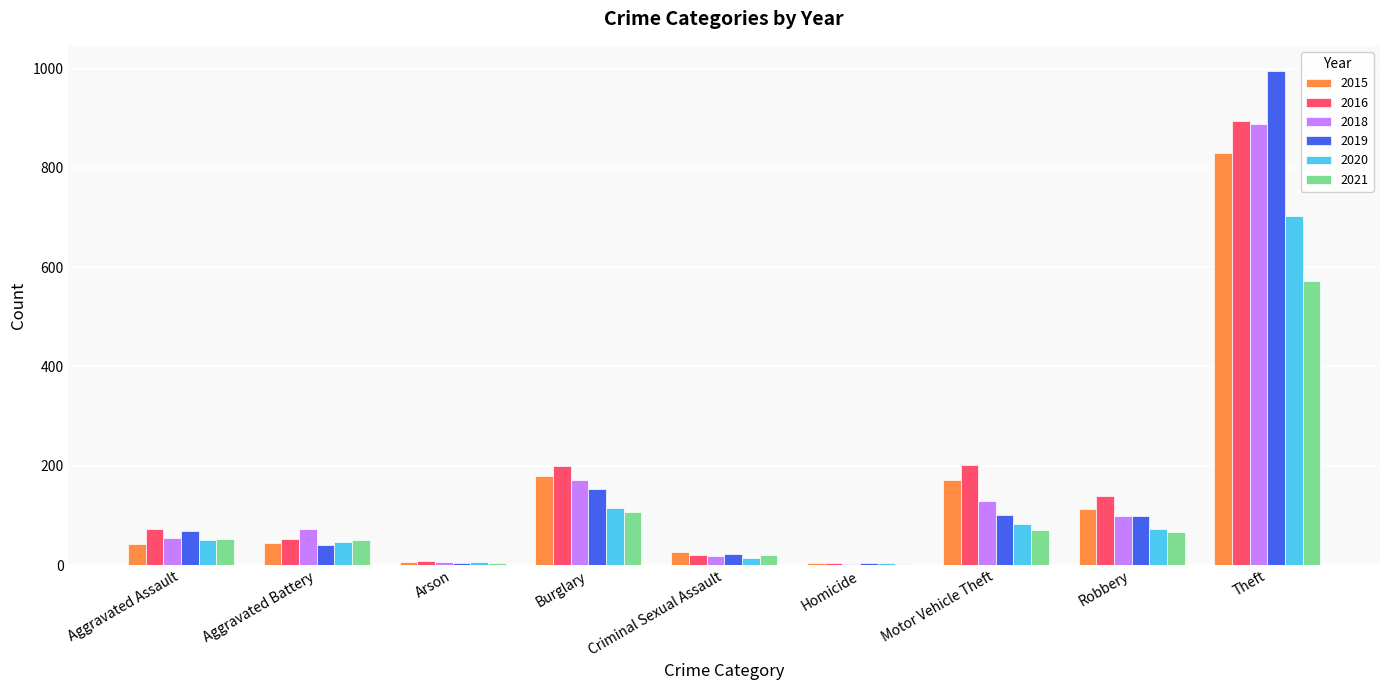

What is the sum of all 2020 values?

1095